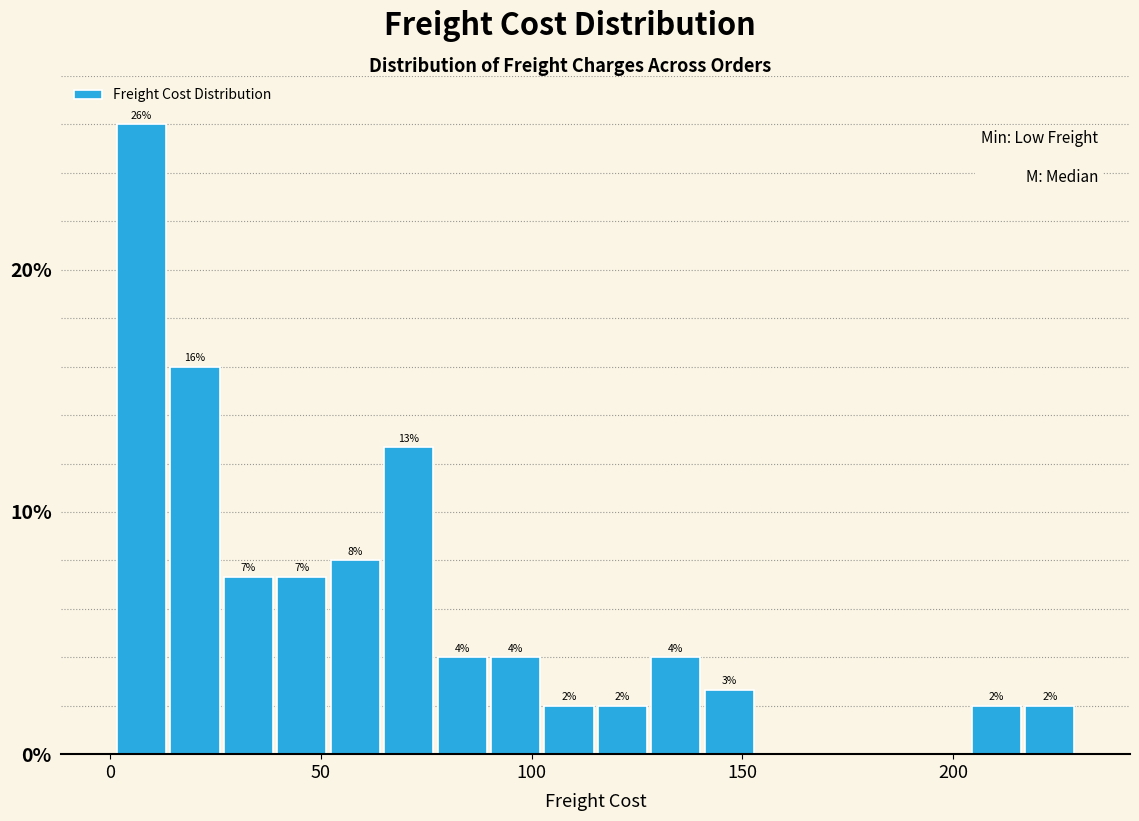

Around what value on the x-axis is the tallest bar? Give the approximate position of its centre, as read against the axis.

5